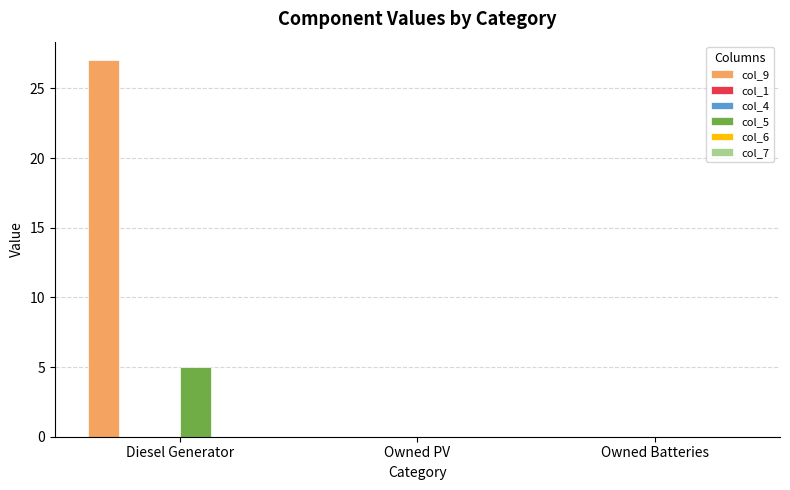

At which category is the sum across all series the highest?

Diesel Generator